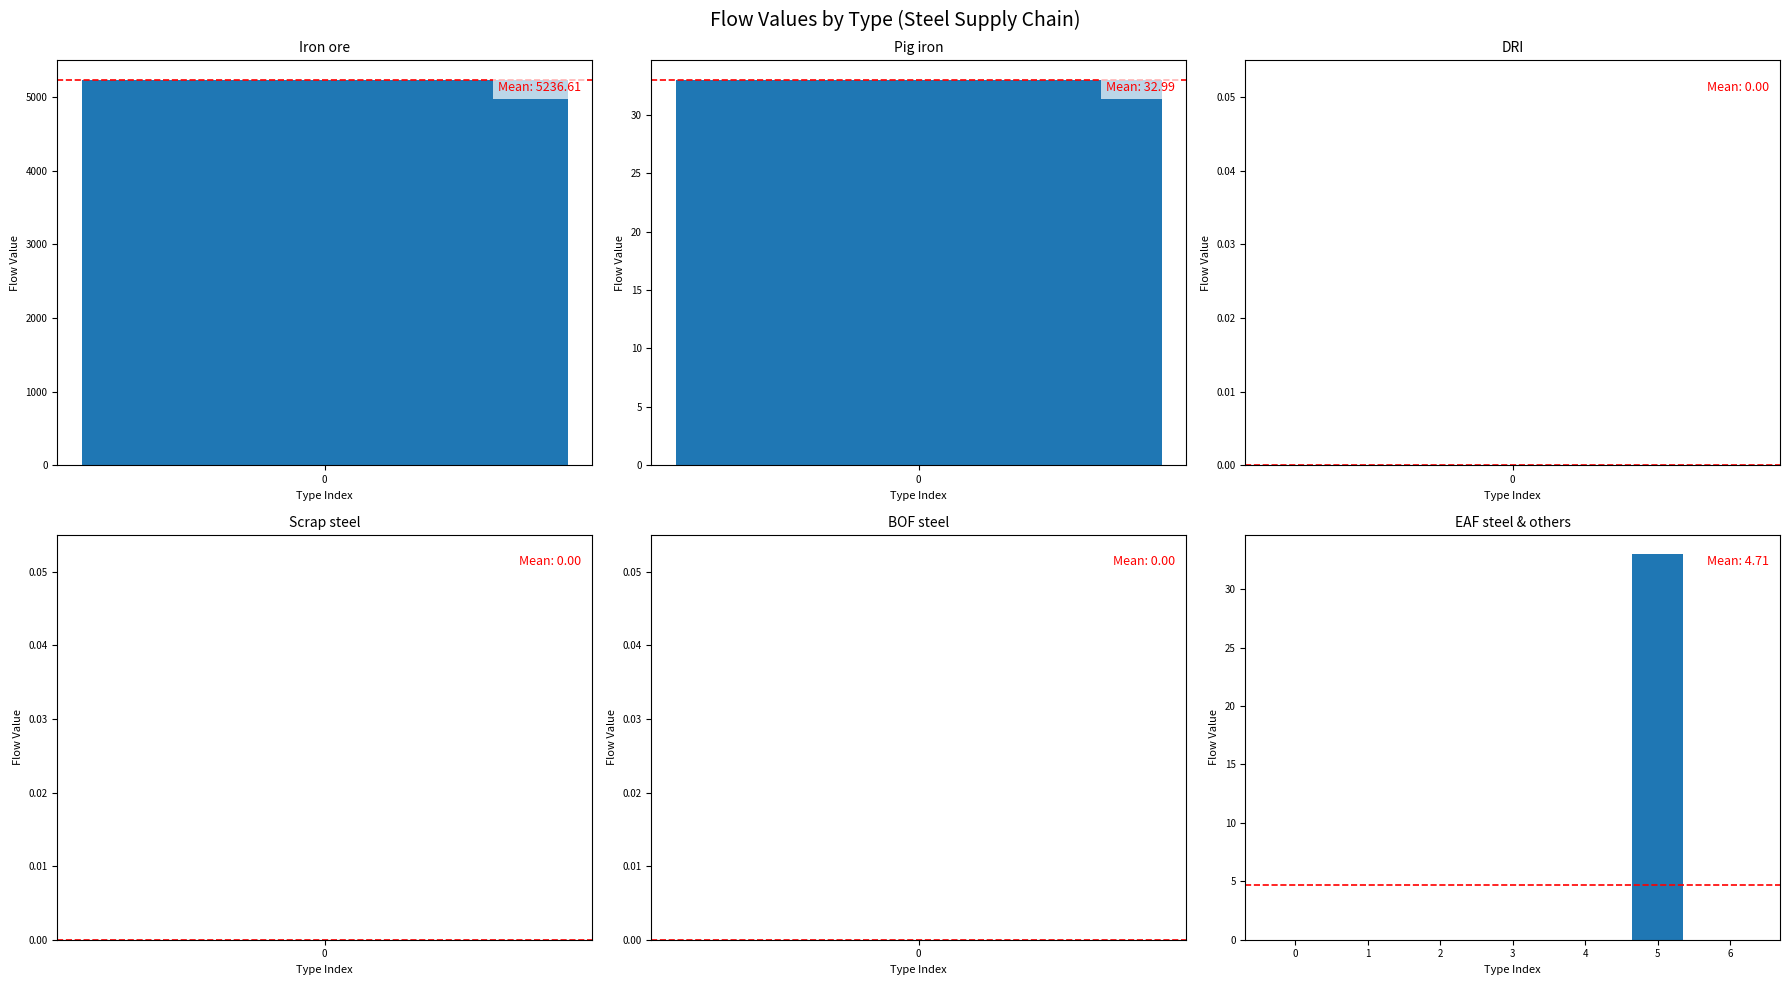

Reading left to right, what are all the values shown in this chart?

0=0.0	1=0.0	2=0.0	3=0.0	4=0.0	5=33.0	6=0.0